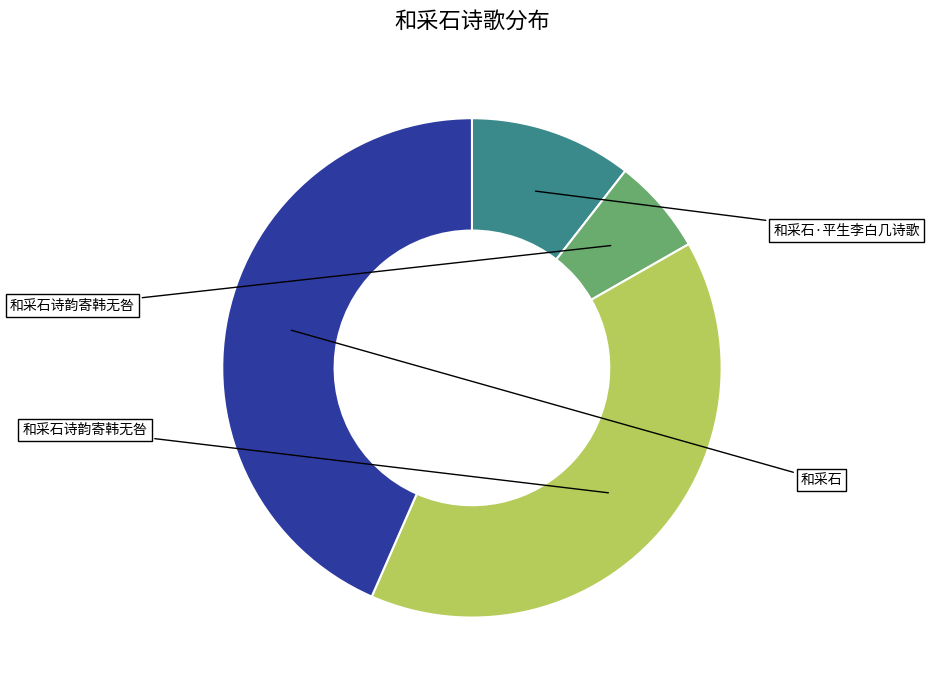

Is there any slice that represents more than half of the pie?

No